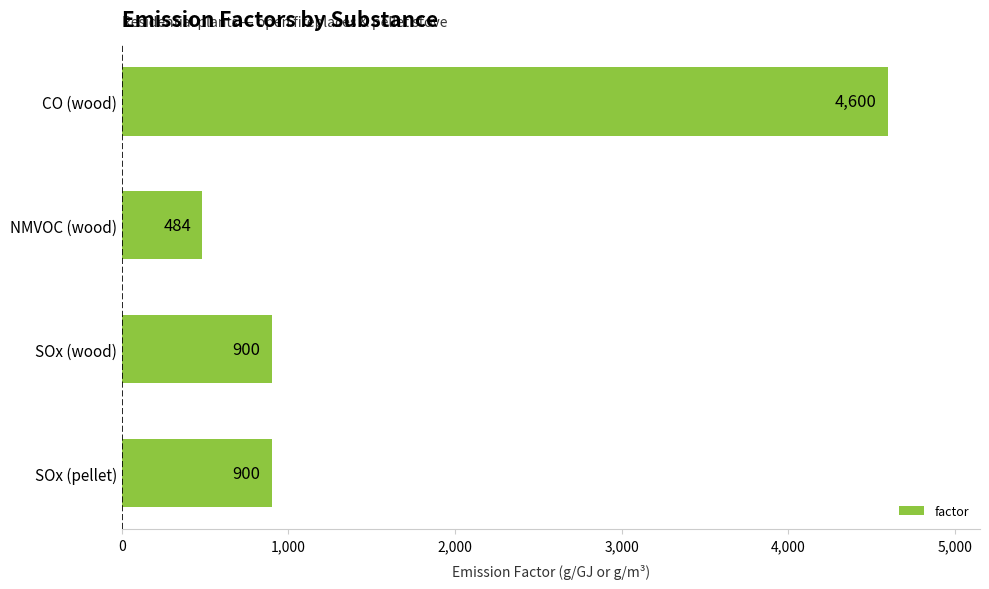

What position from the top is SOx (pellet)?

4